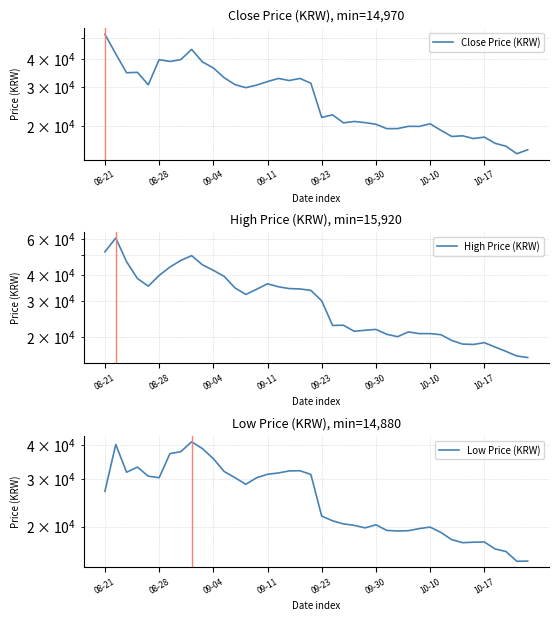

Which series has the largest range (max minus min)?

High Price (KRW)